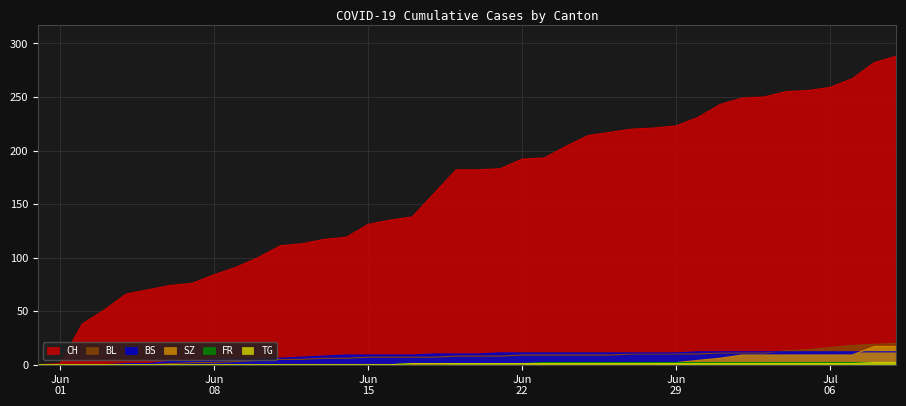

What is the sum of the BS values at 2020-06-12 and 2020-06-26?

18